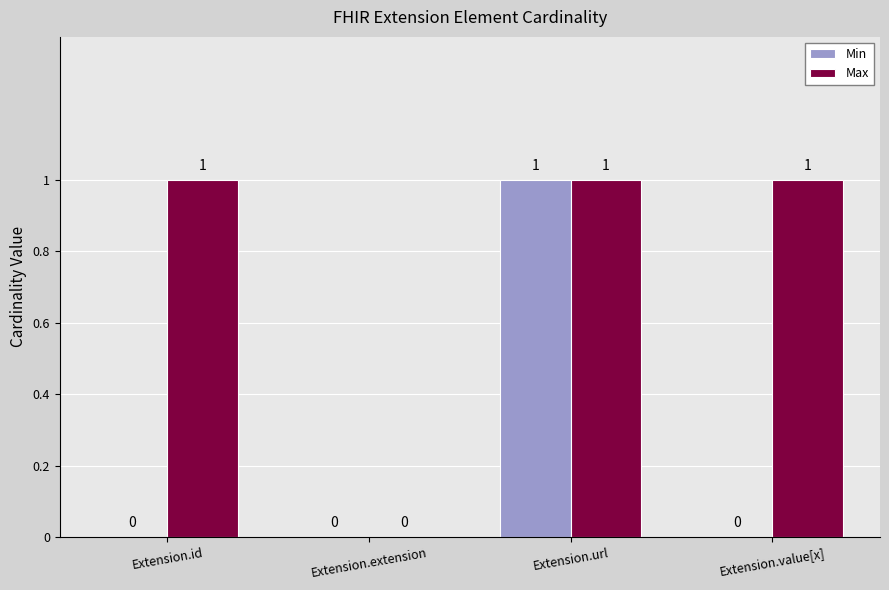

How many groups of bars are there?

4